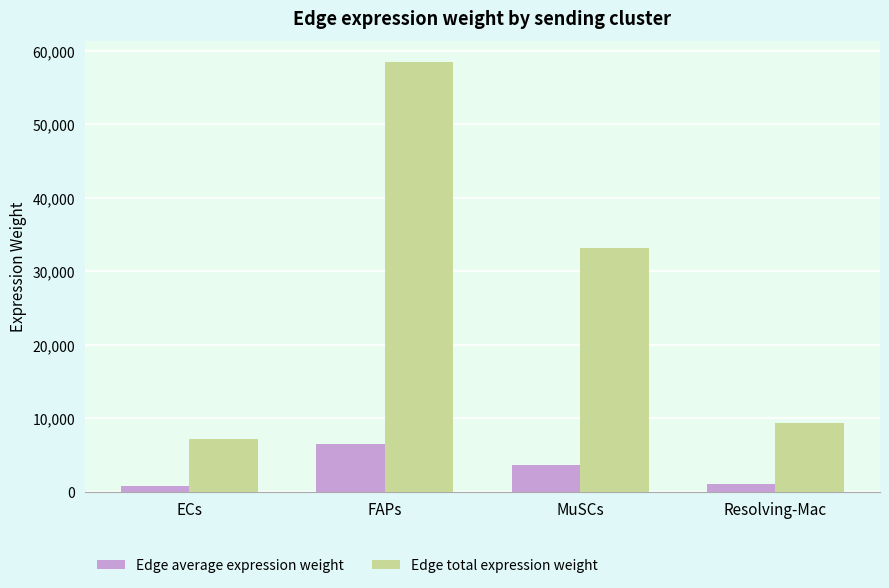

True or false: Edge total expression weight has a value of 1585.3 at ECs.

False